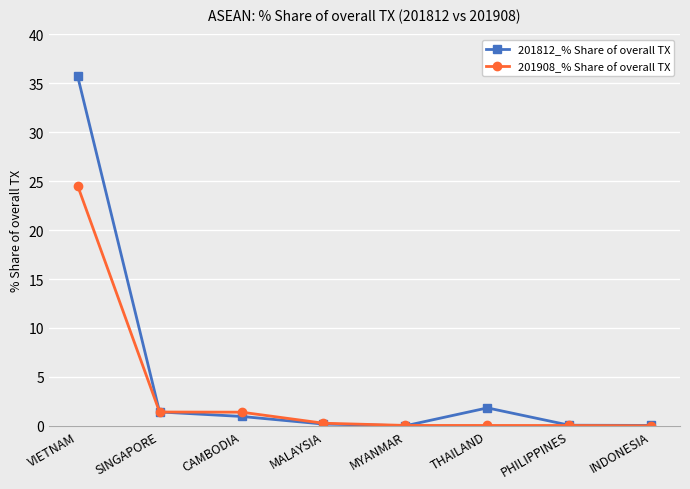

What is the sum of all 201908_% Share of overall TX values?

27.7